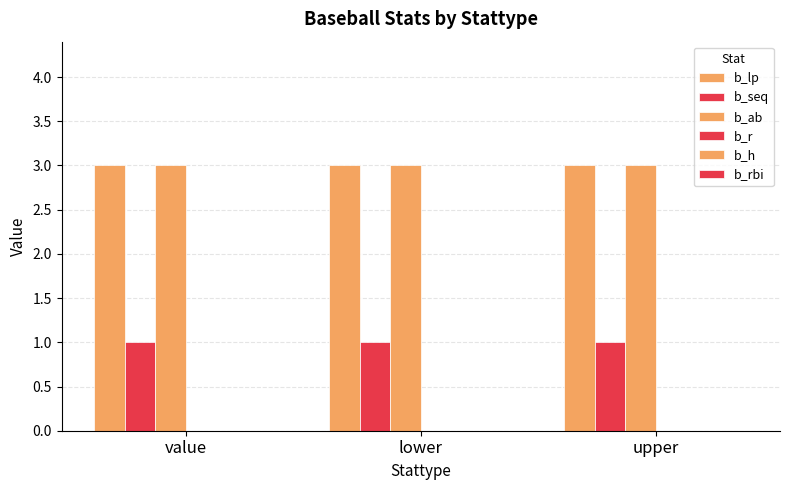

What is the label of the 2nd bar from the left?

lower